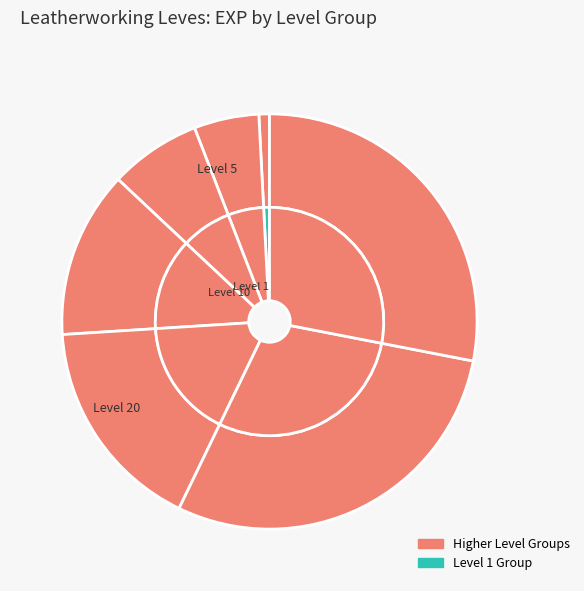

Is it true that 13 is 1% of the pie?

False